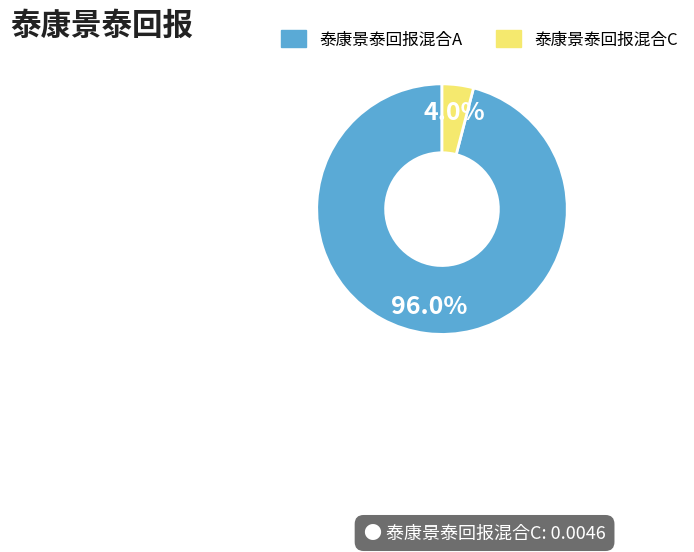

Rank the categories by value from lowest to highest.

泰康景泰回报混合C, 泰康景泰回报混合A